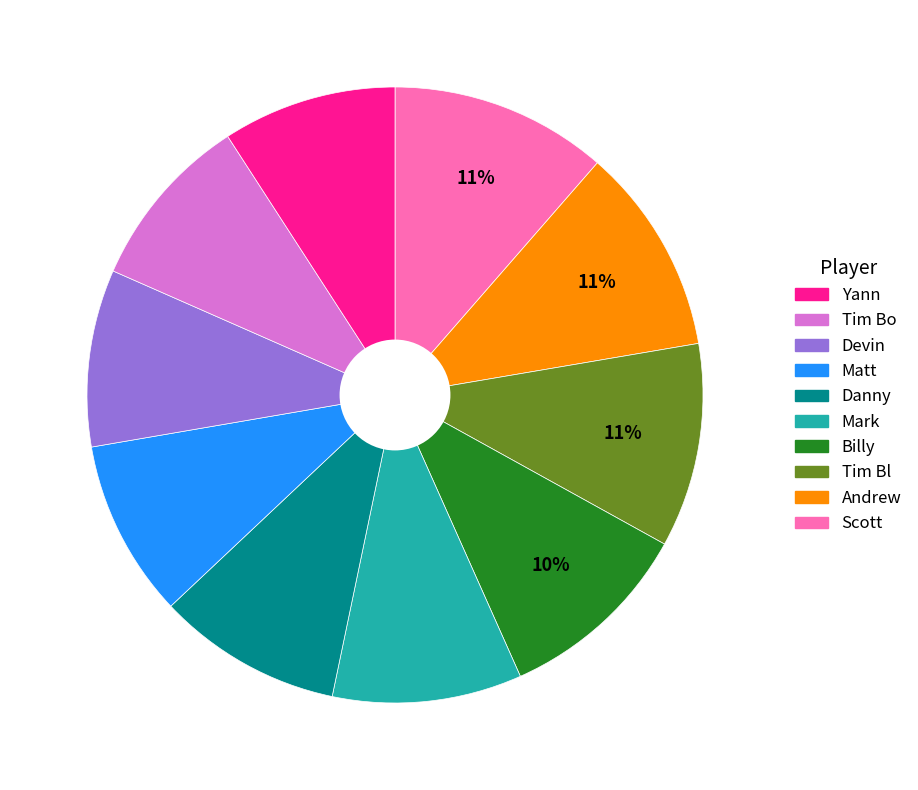

To the nearest percent, what is the difference between the largest and smallest slice percentages?

2%